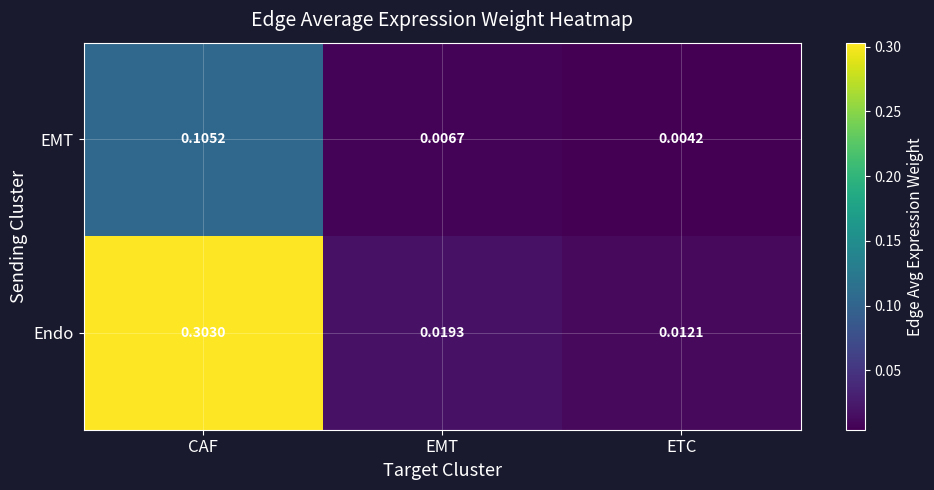

Which series has the widest spread of values?

Endo